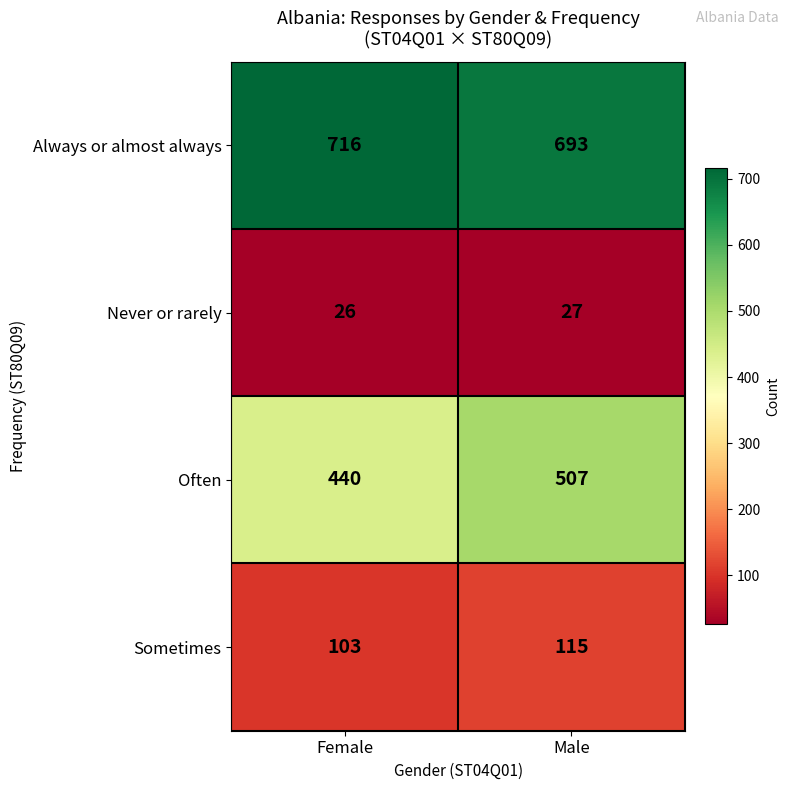

What is the maximum value shown in the chart?

716